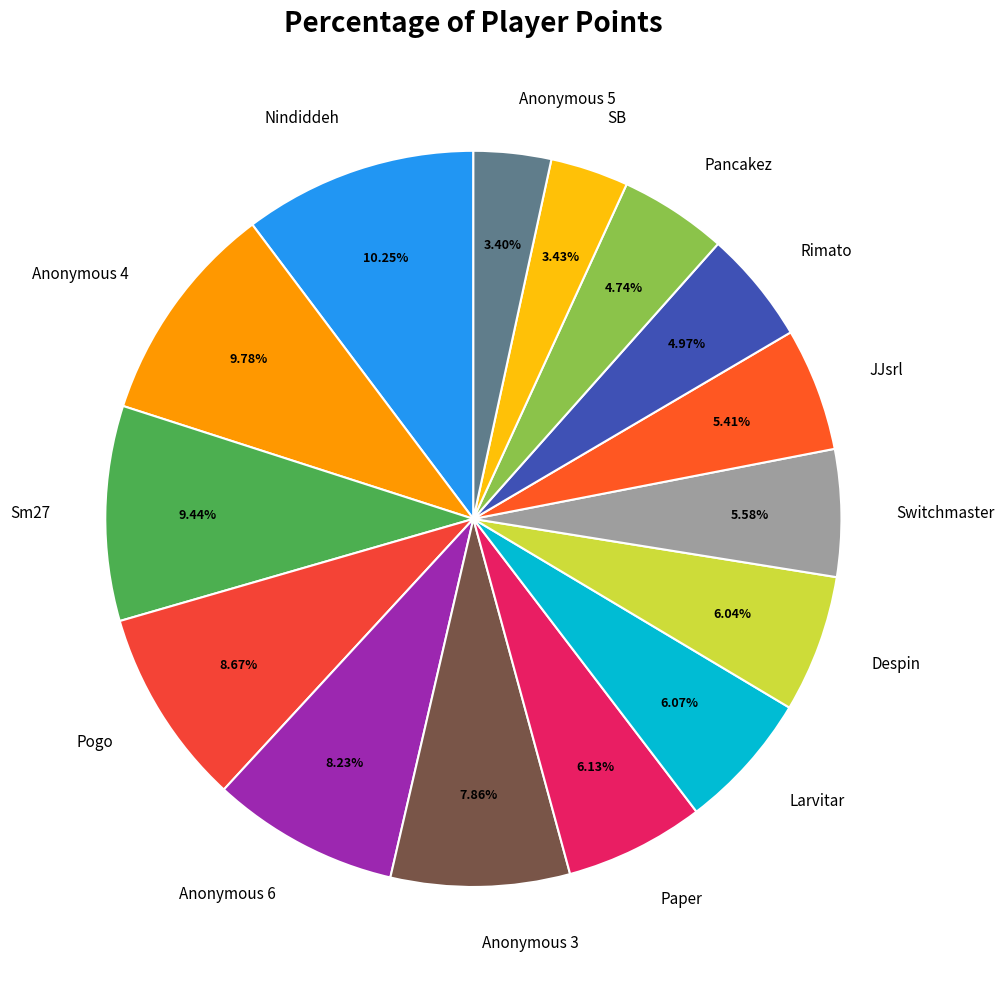

How much of the chart is everything except Despin?

94.0%